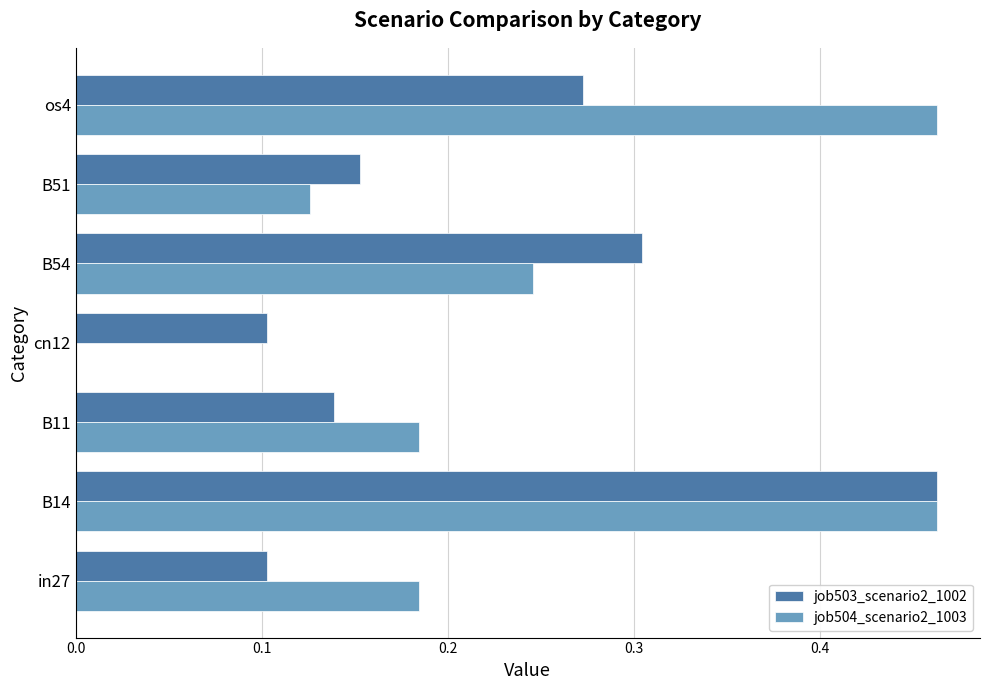

True or false: job504_scenario2_1003 has a value of -0.2 at cn12.

False